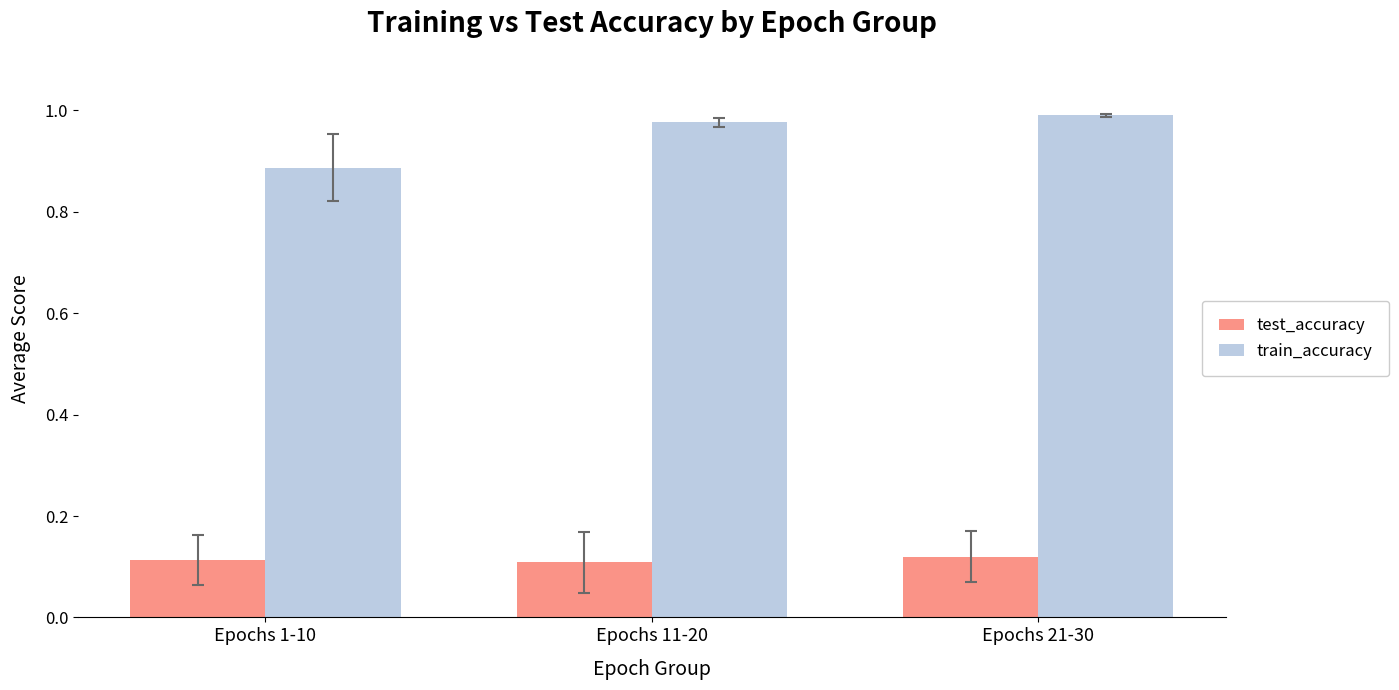

Is it true that train_accuracy equals 1.6 at Epochs 1-10?

False